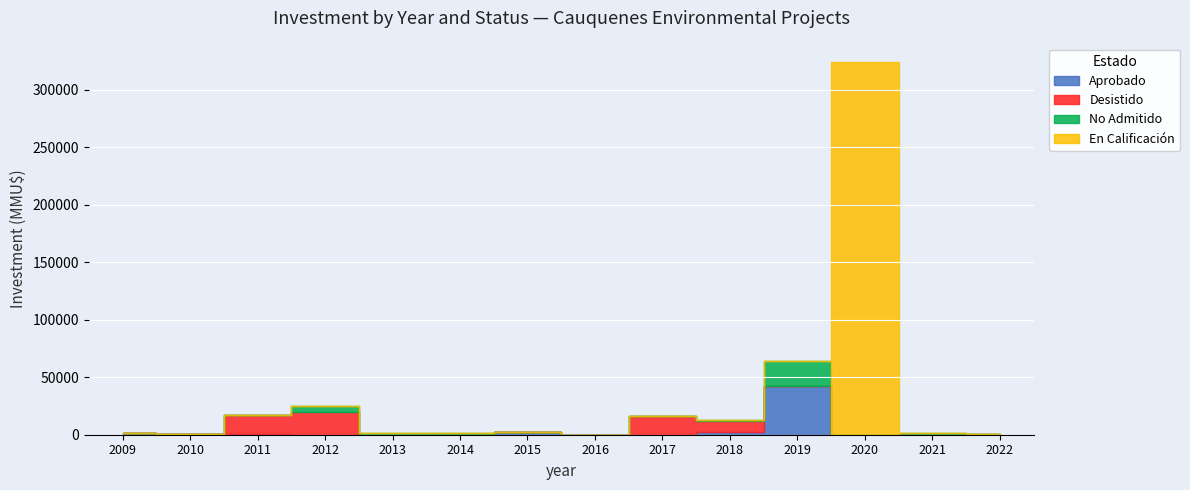

At how many categories does at least one series exceed 178688?

1